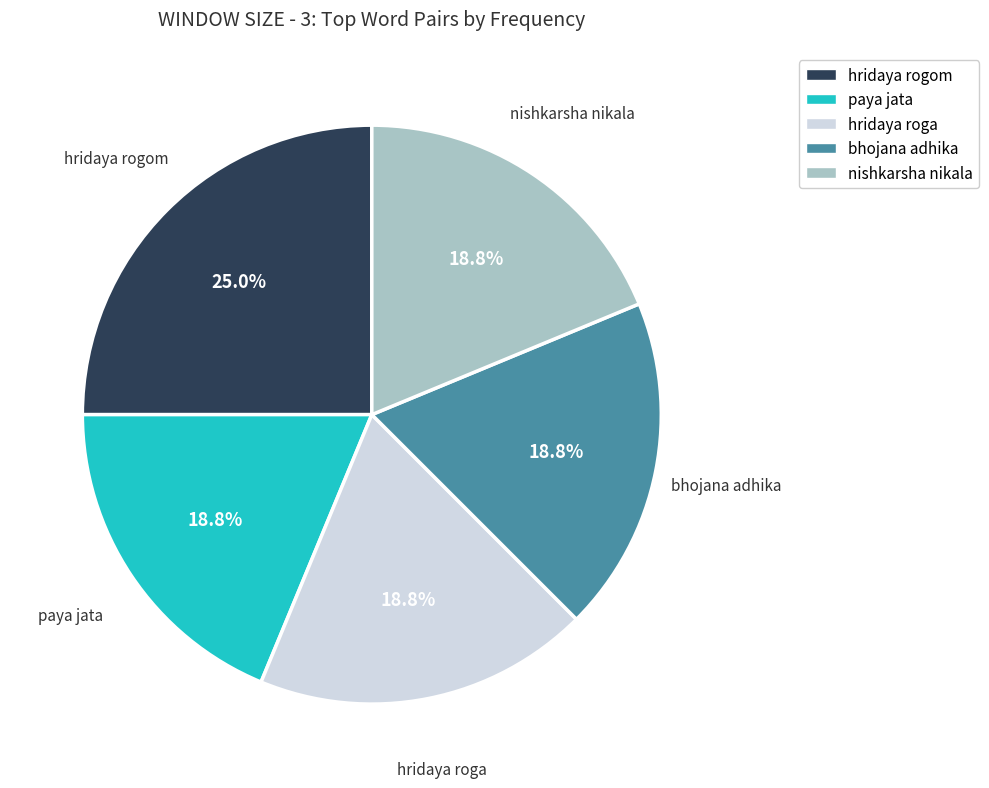

Which slice is the largest?

hridaya rogom